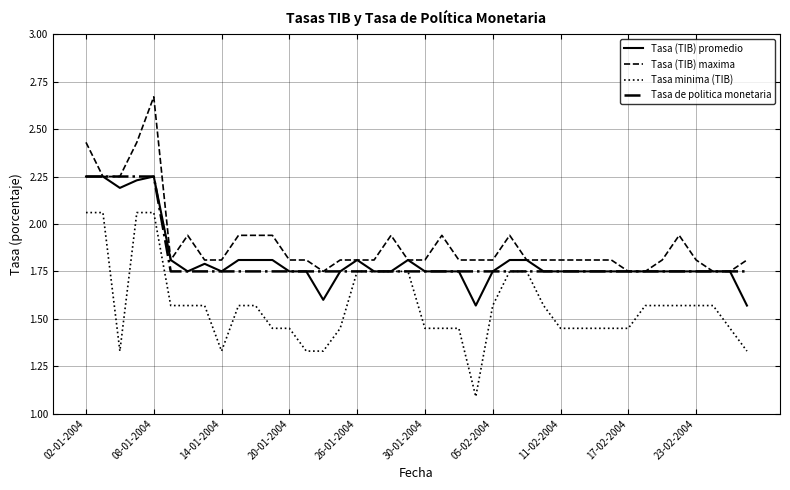

What is the minimum value shown in the chart?

1.1